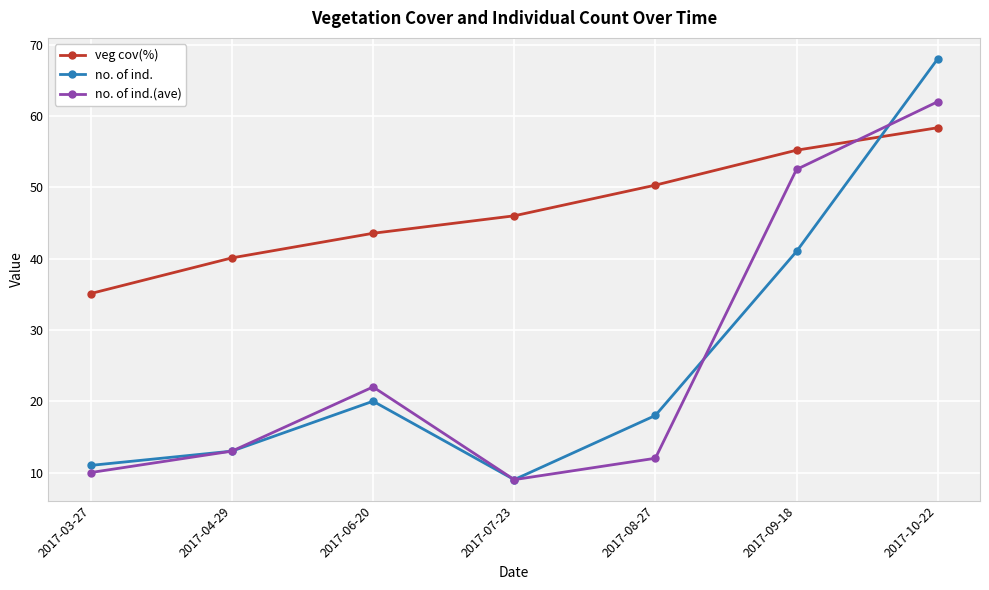

Which series has the largest range (max minus min)?

no. of ind.